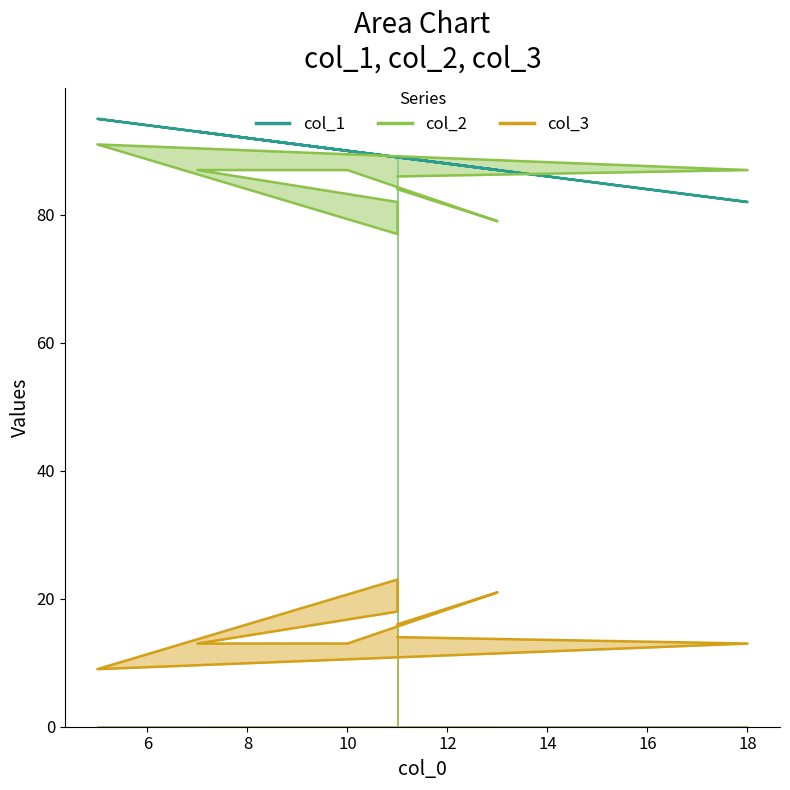

True or false: col_1 has a value of 36 at 11.

False